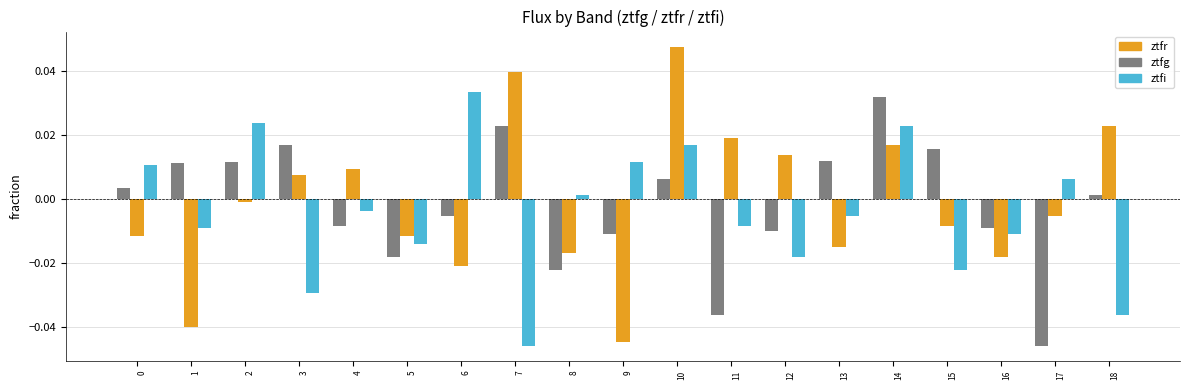

Which series has the largest range (max minus min)?

ztfr